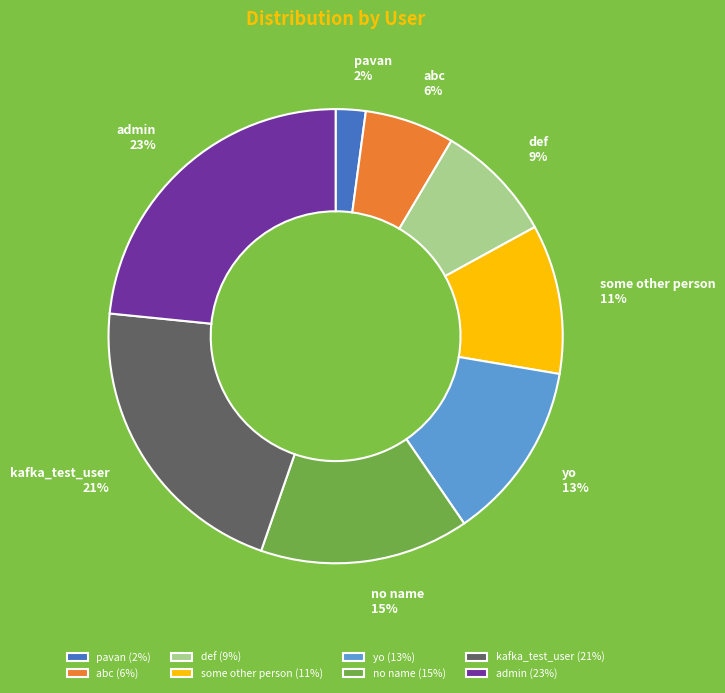

How many slices are in this pie chart?

8